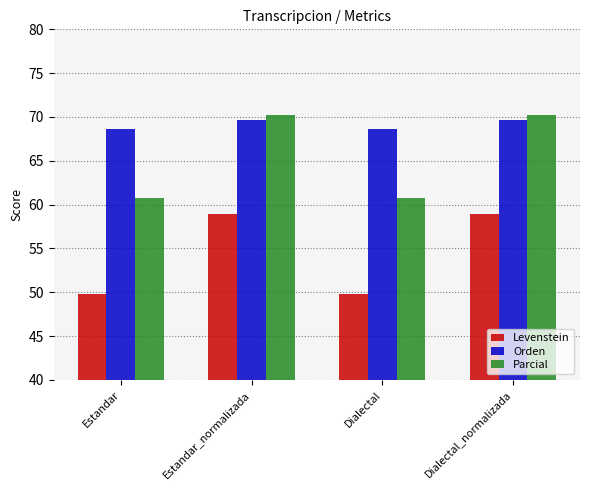

What is the lowest value of the Parcial series?

60.8